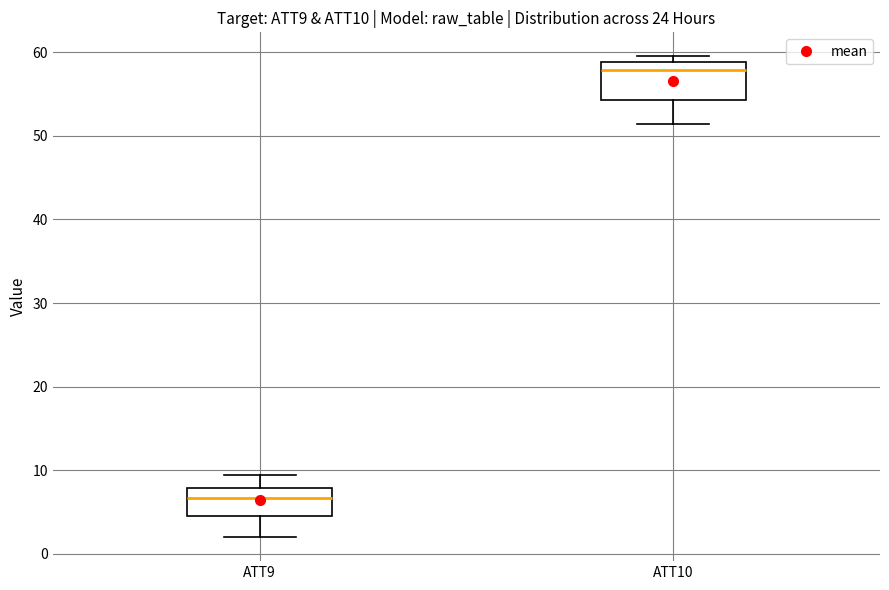

Reading left to right, transcribe this box plot: for each box, give where its median line is, the range the box spans, and where its two whiskers end, as read against the y-axis. The values are not printed on the chart, so give them approximately, as read against the axis.

ATT9: median 7, box 5 to 8, whiskers 2 to 9
ATT10: median 58, box 54 to 59, whiskers 51 to 60